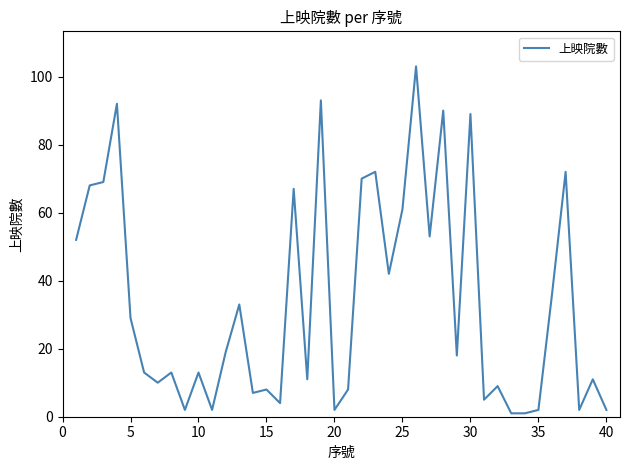

What is the maximum value shown in the chart?

103